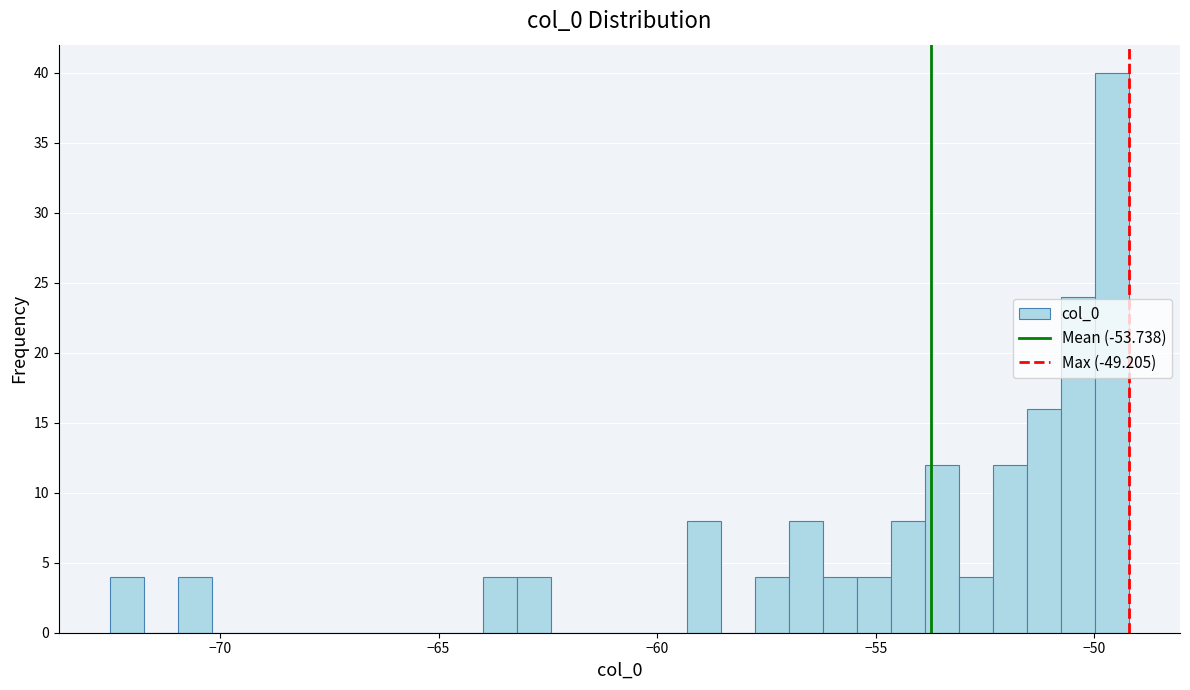

Read against the x-axis, roughly where is the centre of the tallest bar?

-49.5